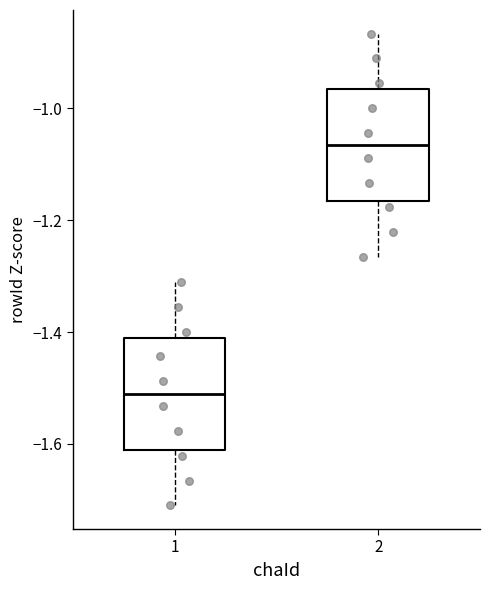

Which box's median line is the lowest?

1